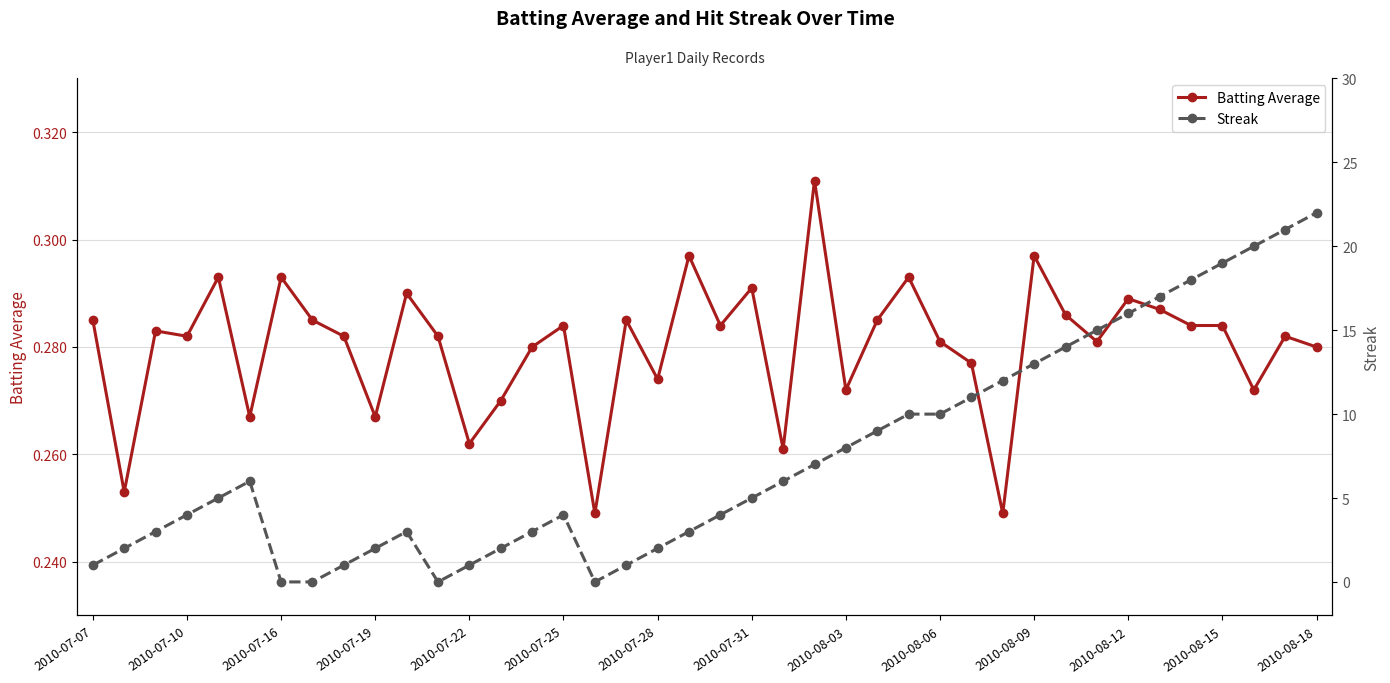

What is the value of the Batting Average point at the 19th from the left?

0.3